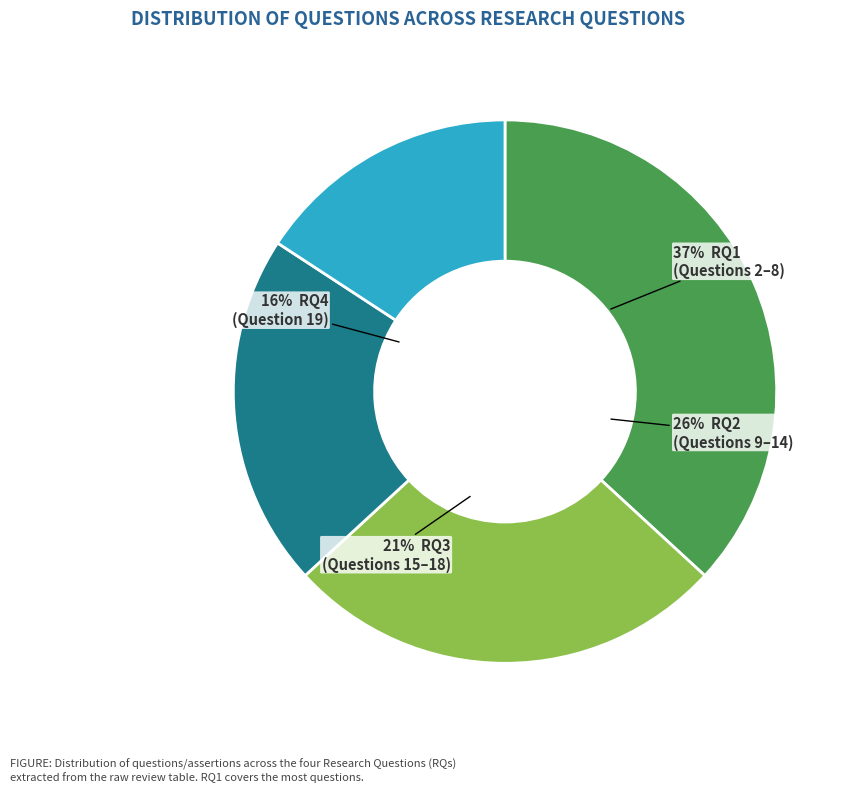

To the nearest percent, what is the difference between the RQ3 and RQ4 slice percentages?

5%